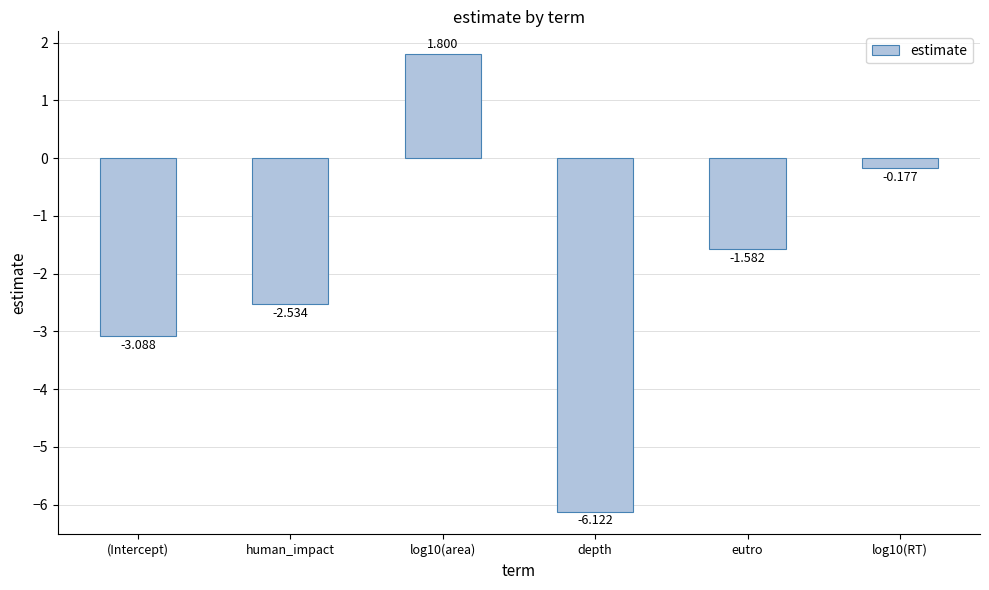

Rank the categories by value from lowest to highest.

depth, (Intercept), human_impact, eutro, log10(RT), log10(area)